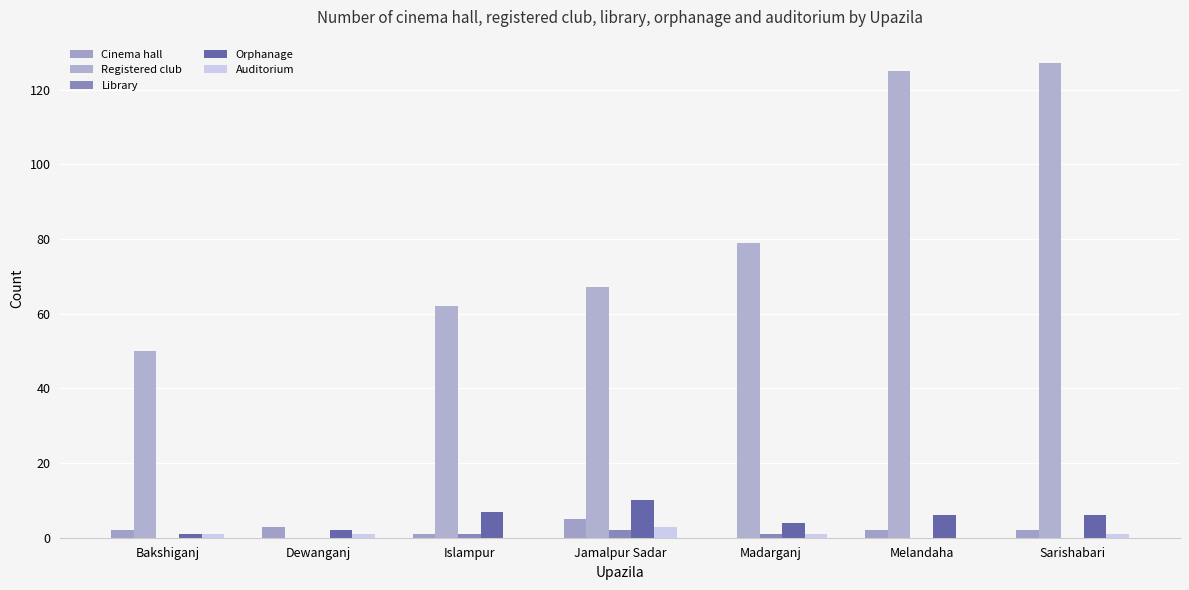

Count the Library values in the range 0 to 1.

6